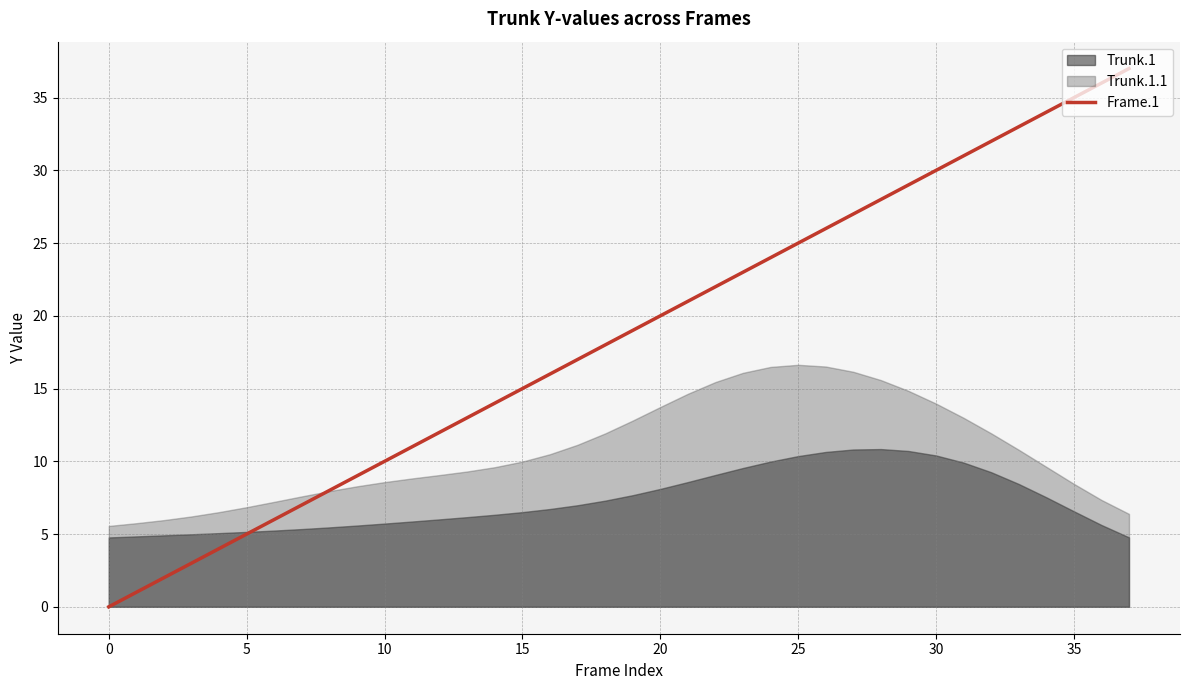

The Frame.1 series shows 6 at 15. True or false?

False